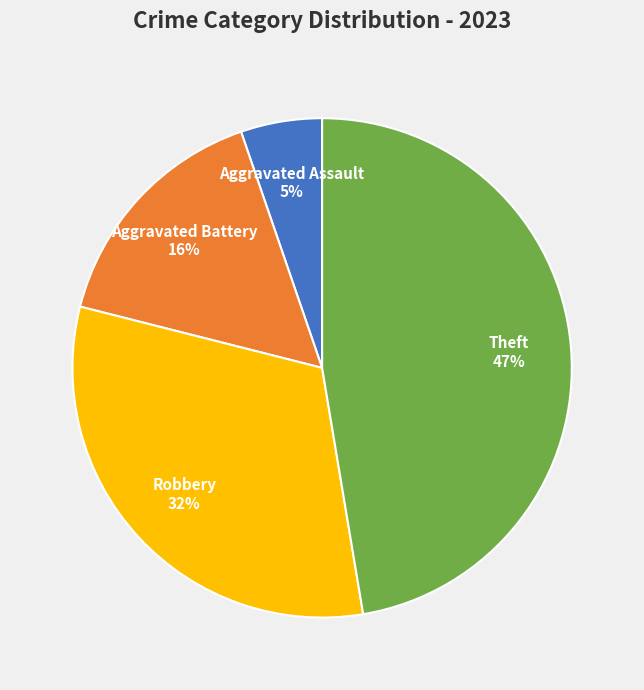

Does any single category account for the majority?

No